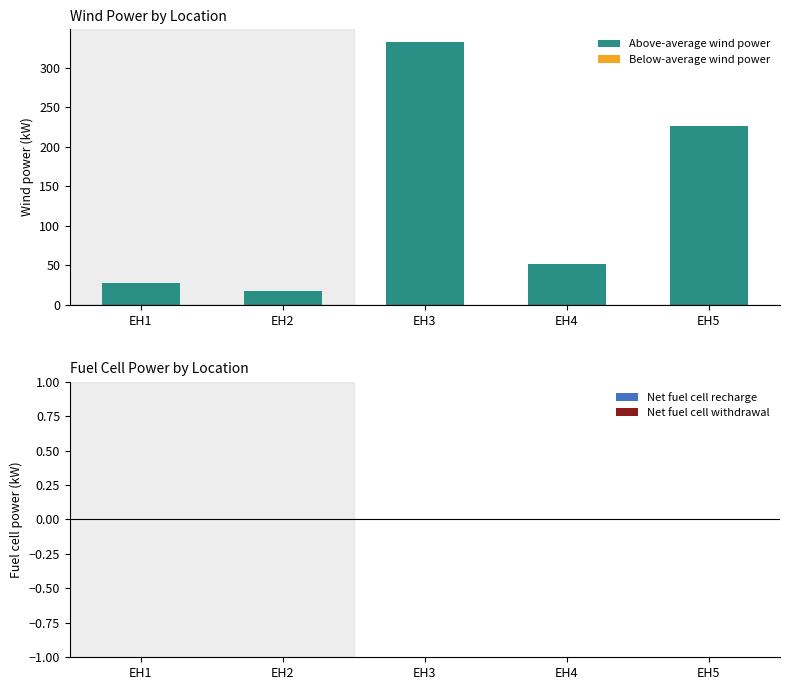

What is the ratio of the value at EH3 to the value at EH4?

6.5